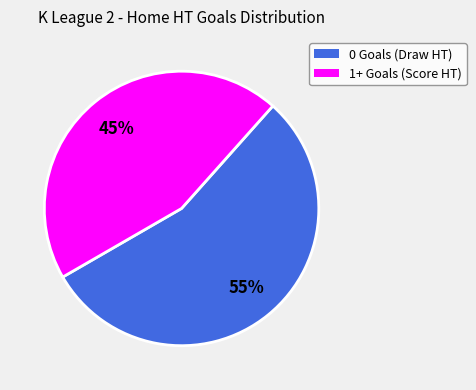

Count the number of slices in the pie.

2